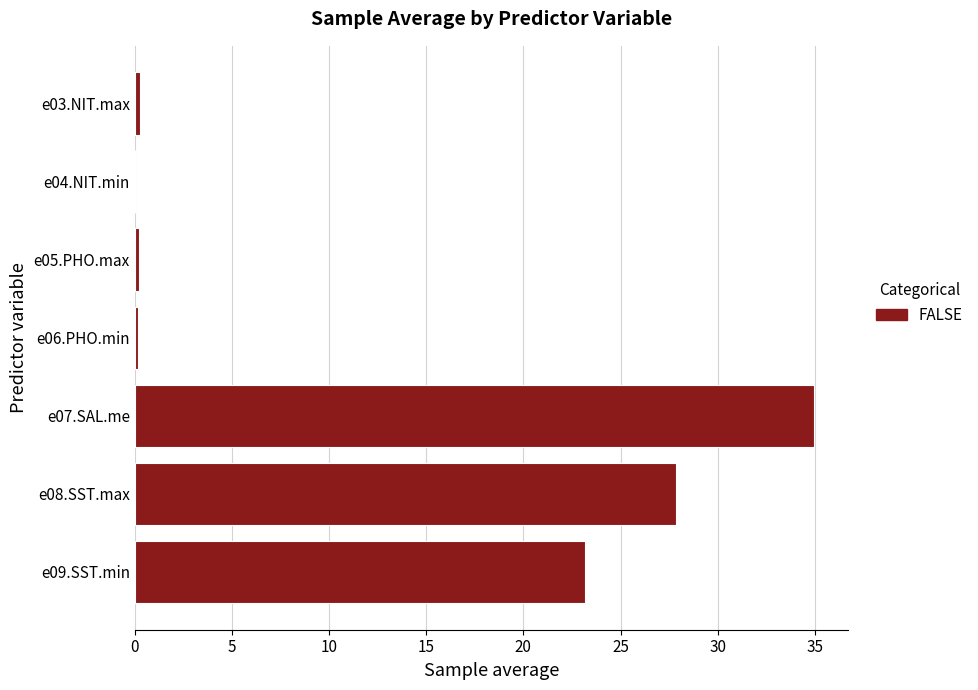

At which label is the value closest to 17?

e09.SST.min